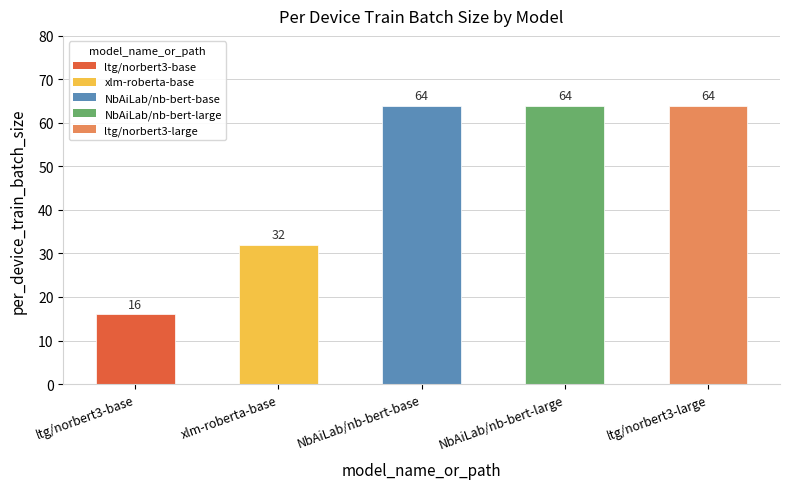

Count the number of data series in this chart.

1